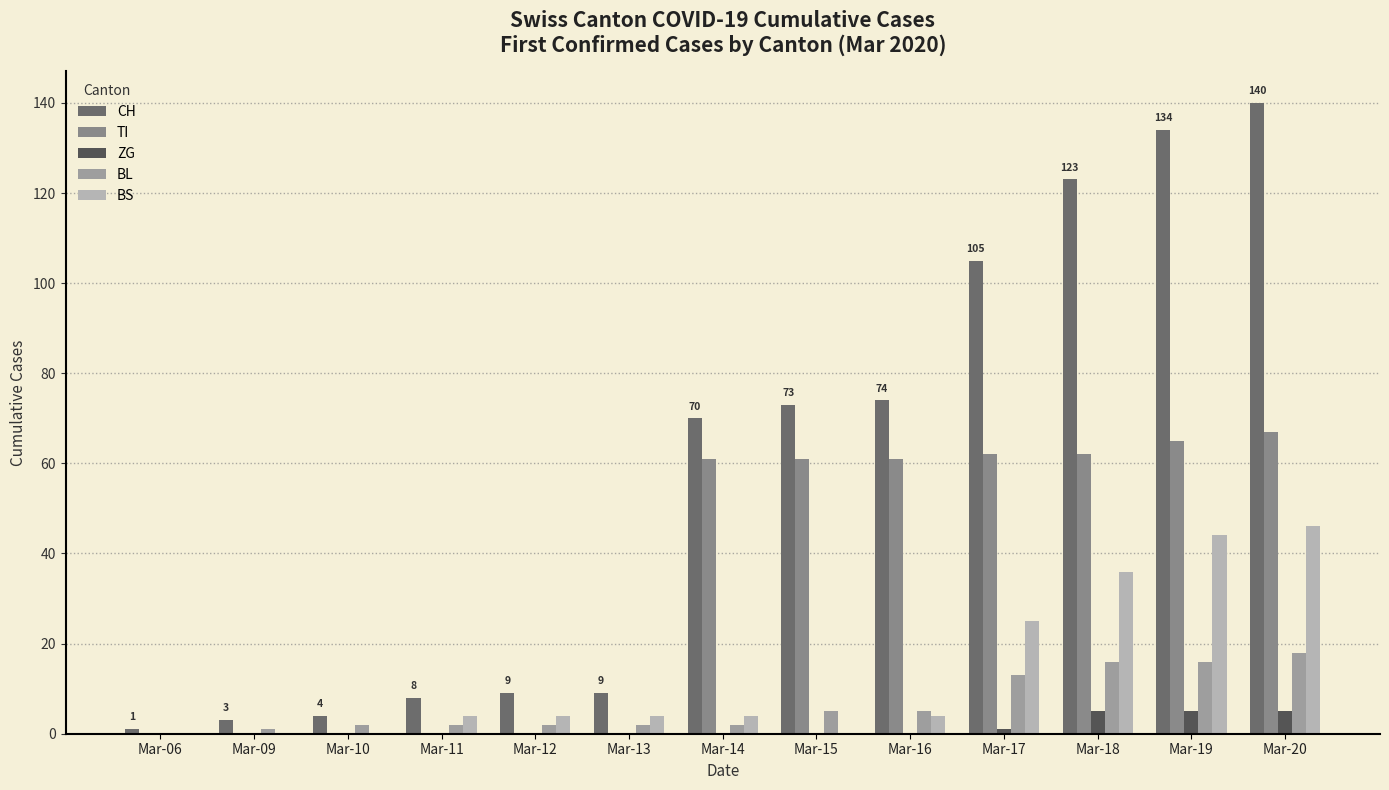

Reading left to right, extract all data points from this chart.

CH: Mar-06=1	Mar-09=3	Mar-10=4	Mar-11=8	Mar-12=9	Mar-13=9	Mar-14=70	Mar-15=73	Mar-16=74	Mar-17=105	Mar-18=123	Mar-19=134	Mar-20=140
TI: Mar-06=0	Mar-09=0	Mar-10=0	Mar-11=0	Mar-12=0	Mar-13=0	Mar-14=61	Mar-15=61	Mar-16=61	Mar-17=62	Mar-18=62	Mar-19=65	Mar-20=67
ZG: Mar-06=0	Mar-09=0	Mar-10=0	Mar-11=0	Mar-12=0	Mar-13=0	Mar-14=0	Mar-15=0	Mar-16=0	Mar-17=1	Mar-18=5	Mar-19=5	Mar-20=5
BL: Mar-06=0	Mar-09=1	Mar-10=2	Mar-11=2	Mar-12=2	Mar-13=2	Mar-14=2	Mar-15=5	Mar-16=5	Mar-17=13	Mar-18=16	Mar-19=16	Mar-20=18
BS: Mar-06=0	Mar-09=0	Mar-10=0	Mar-11=4	Mar-12=4	Mar-13=4	Mar-14=4	Mar-15=0	Mar-16=4	Mar-17=25	Mar-18=36	Mar-19=44	Mar-20=46